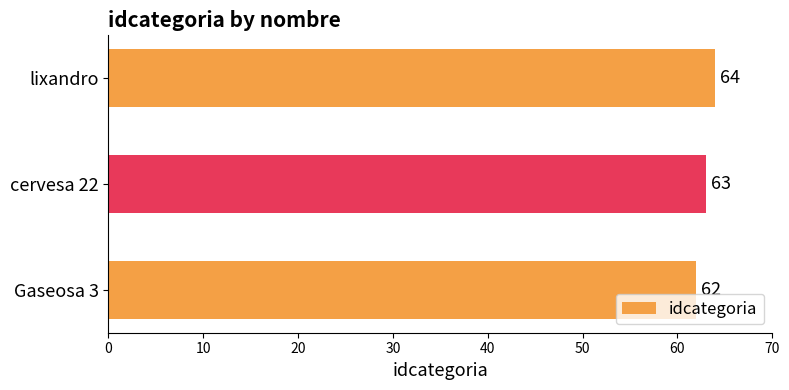

What is the average value?

63